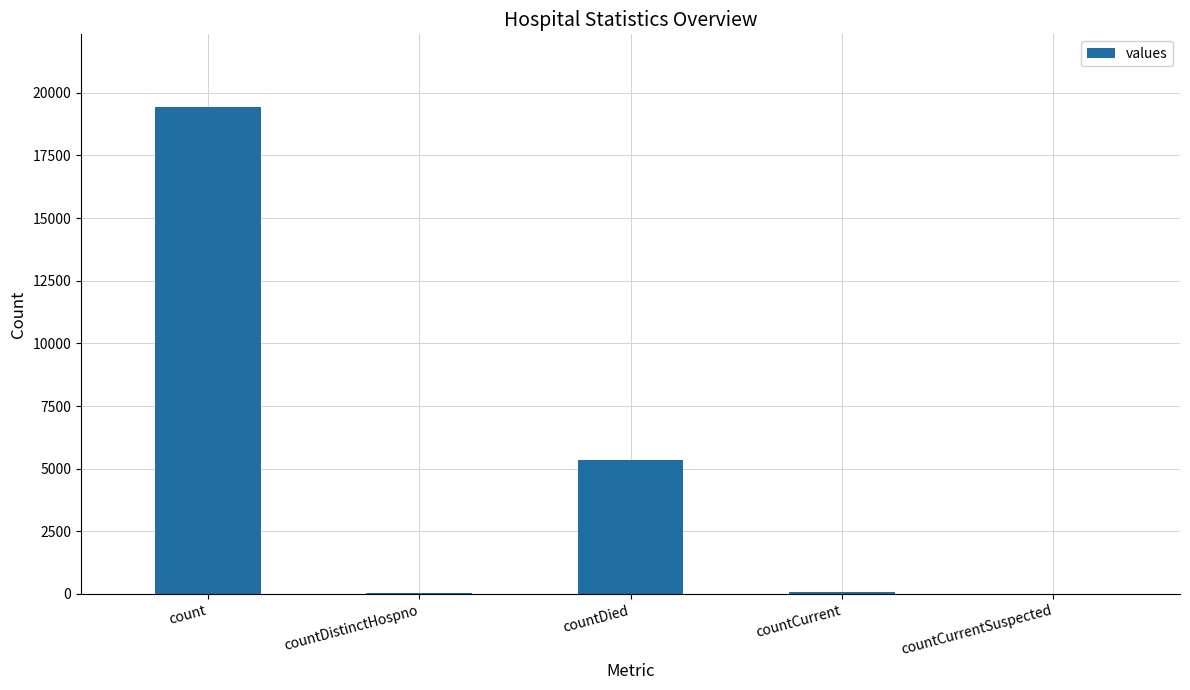

Which has a higher value, count or countDied?

count